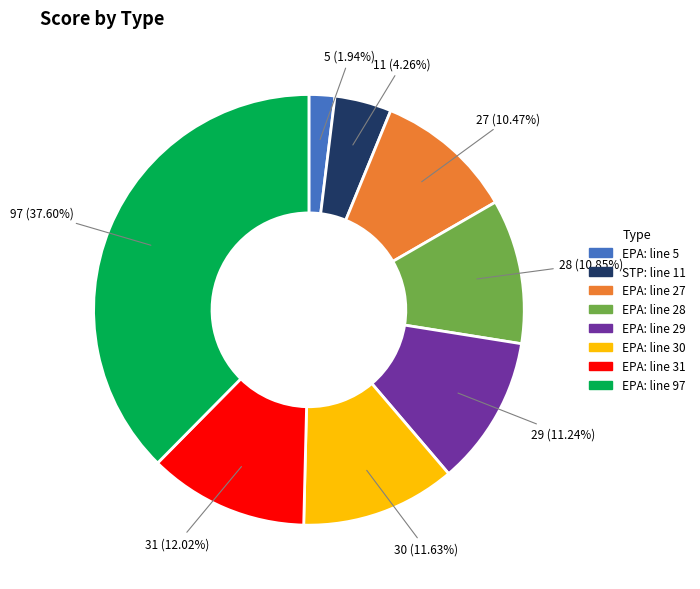

Does any single category account for the majority?

No